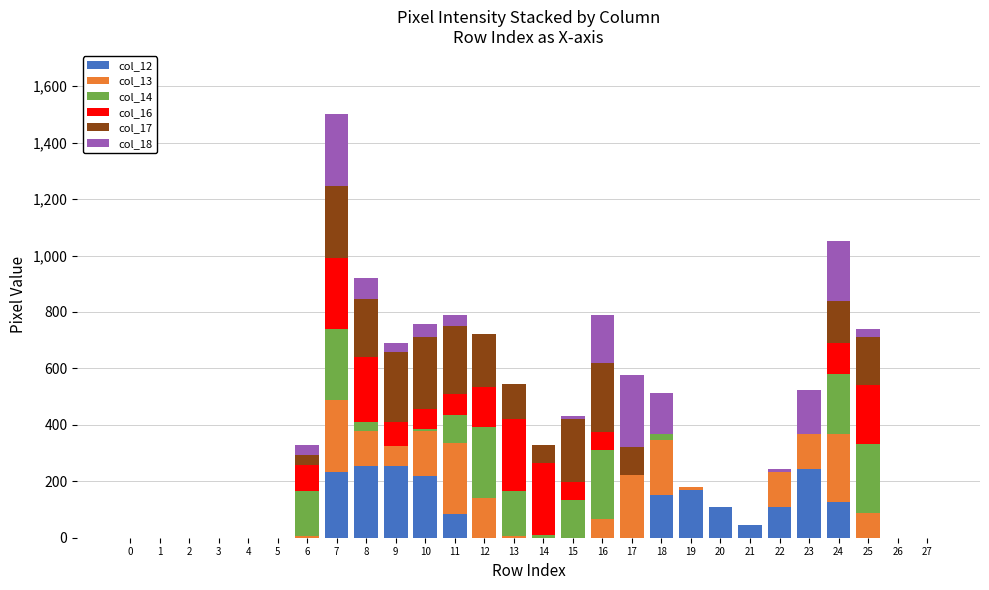

At which category is the sum across all series the highest?

7